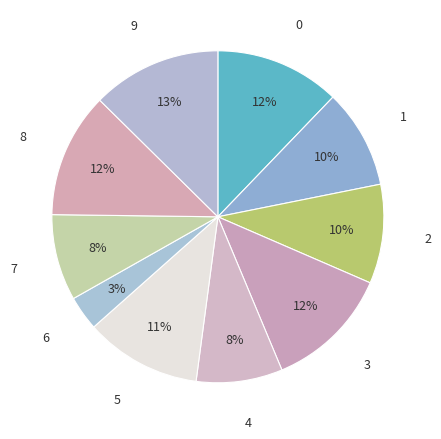

Rank the categories by value from highest to lowest.

9, 0, 3, 8, 5, 1, 2, 4, 7, 6